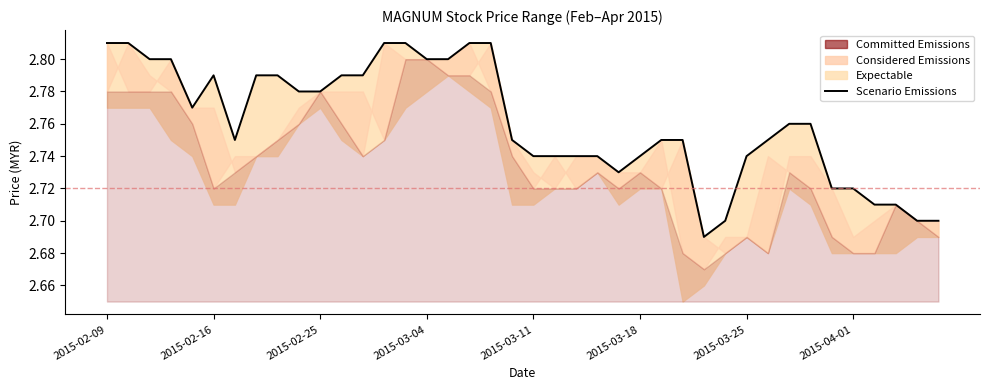

Which category has the highest value across all series?

2015-02-09